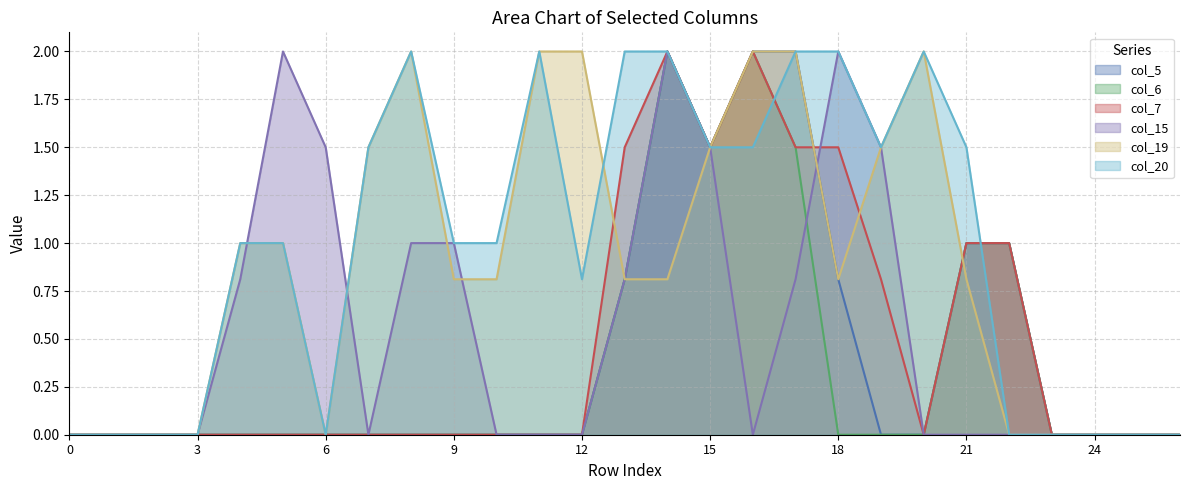

Rank the series at 24 from highest to lowest value.

col_5, col_6, col_7, col_15, col_19, col_20